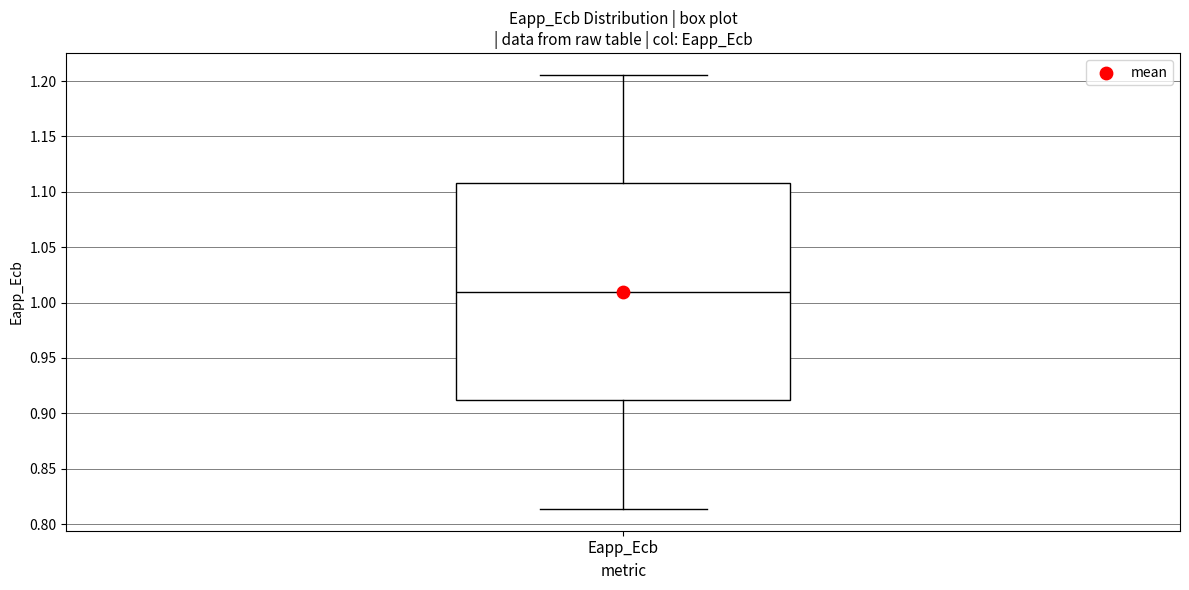

Where does the upper whisker of the box for Eapp_Ecb end on the y-axis? The values are not printed on the chart, so give them approximately, as read against the axis.

1.205